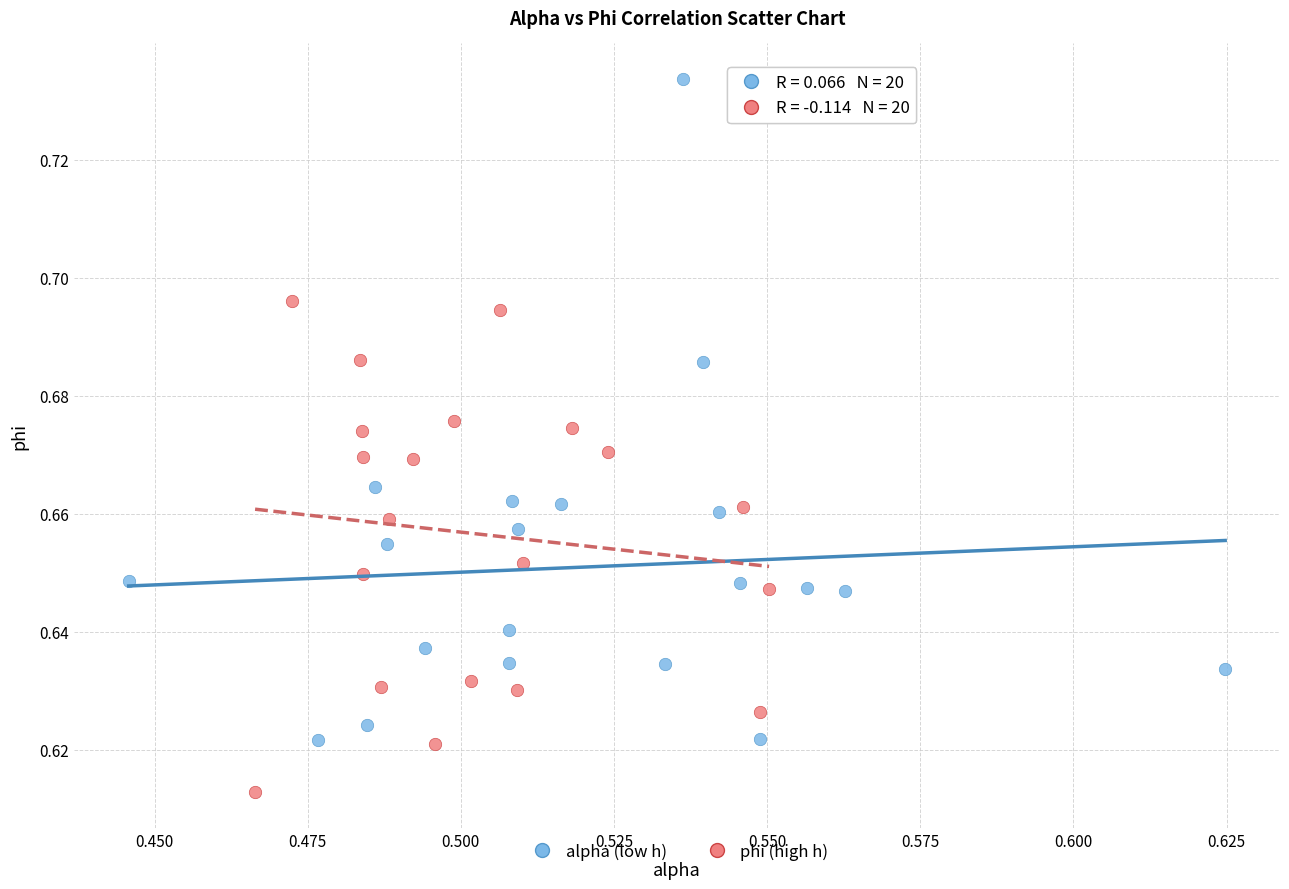

Which series contains the highest Y value?

alpha (low h)